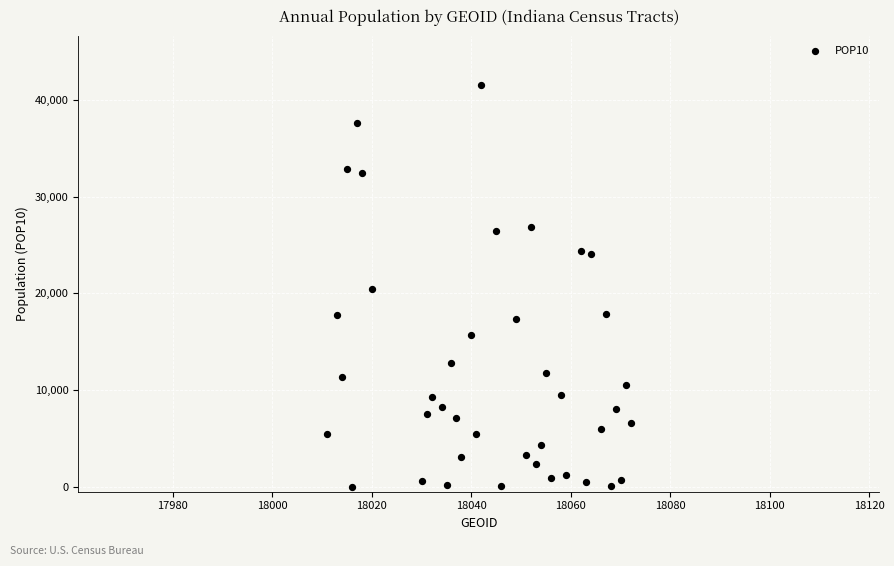

What is the range of X values (max minus min)?

61